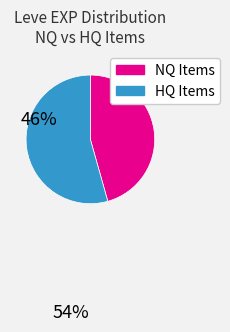

Does any single category account for the majority?

Yes